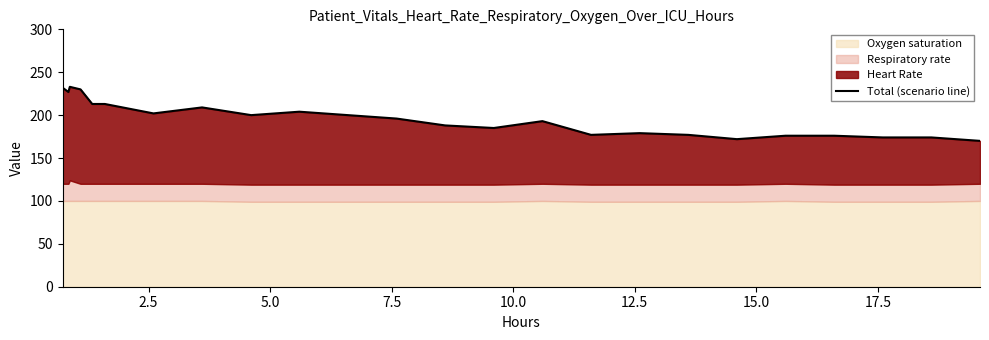

What is the smallest value displayed?

170